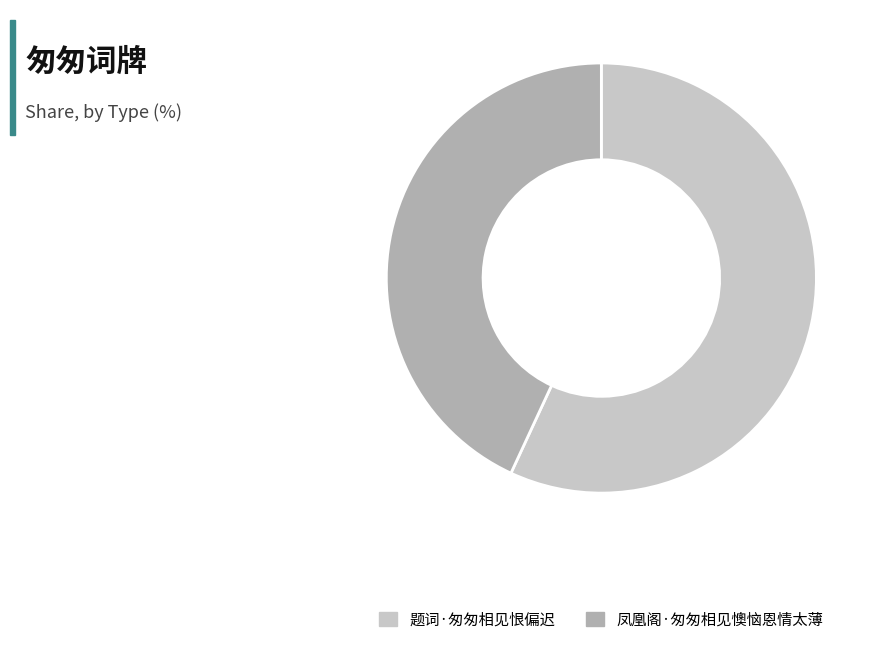

Which category accounts for the majority?

题词·匆匆相见恨偏迟